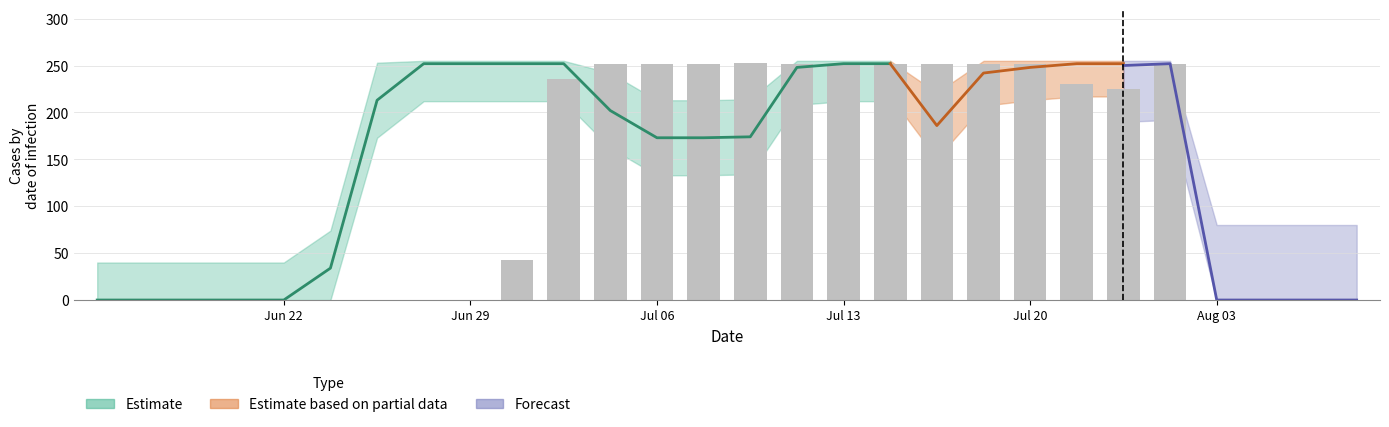

Which label corresponds to the smallest value in the chart?

Jun 22